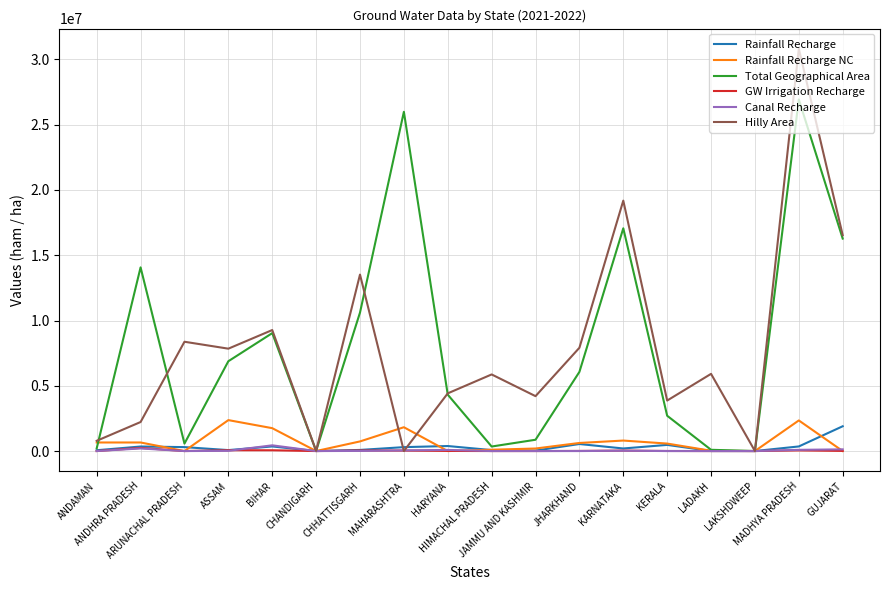

Which series has the largest range (max minus min)?

Hilly Area